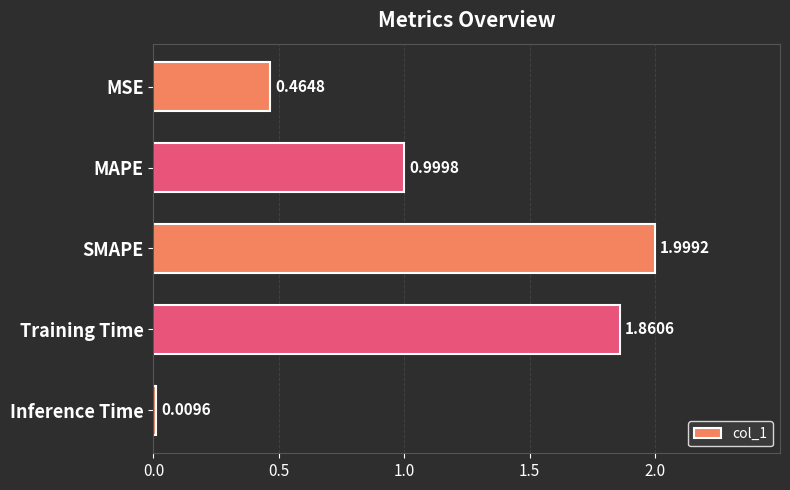

What is the sum of all values?

5.3